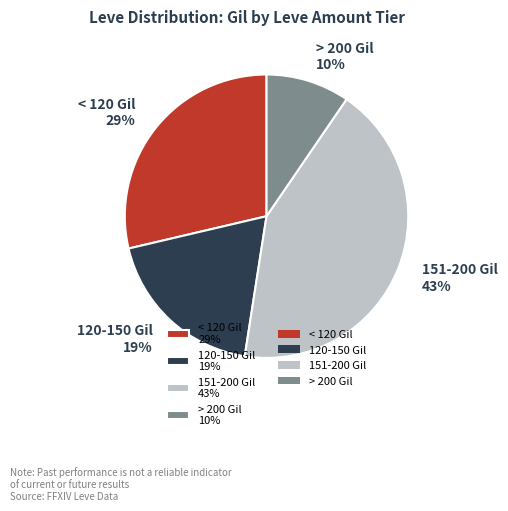

Between 151-200 Gil 43% and 120-150 Gil 19%, which is larger?

151-200 Gil 43%